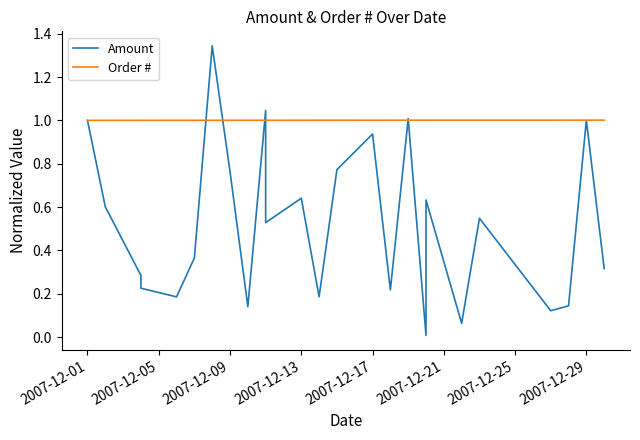

True or false: Order # has a value of 1.7 at 2007-12-09.

False